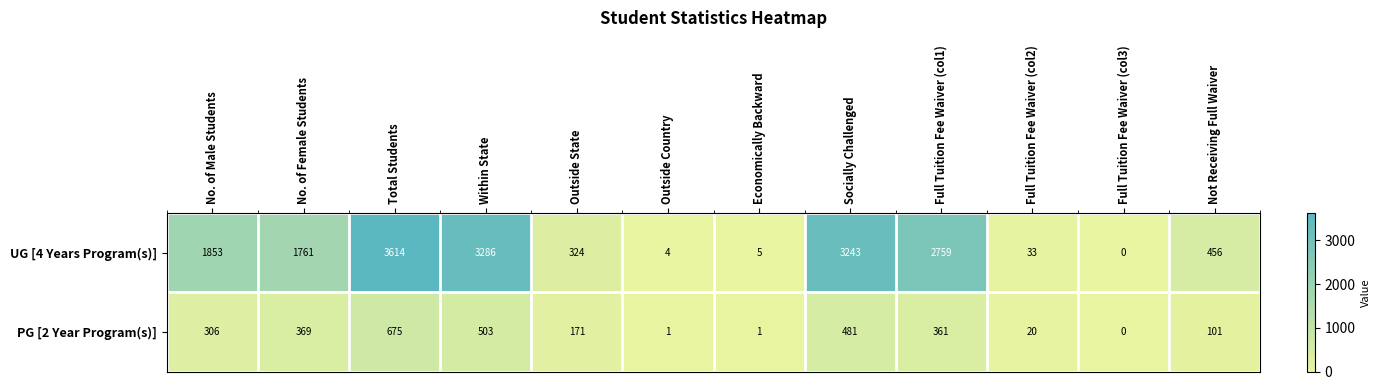

Rank the series at Economically Backward from highest to lowest value.

UG [4 Years Program(s)], PG [2 Year Program(s)]